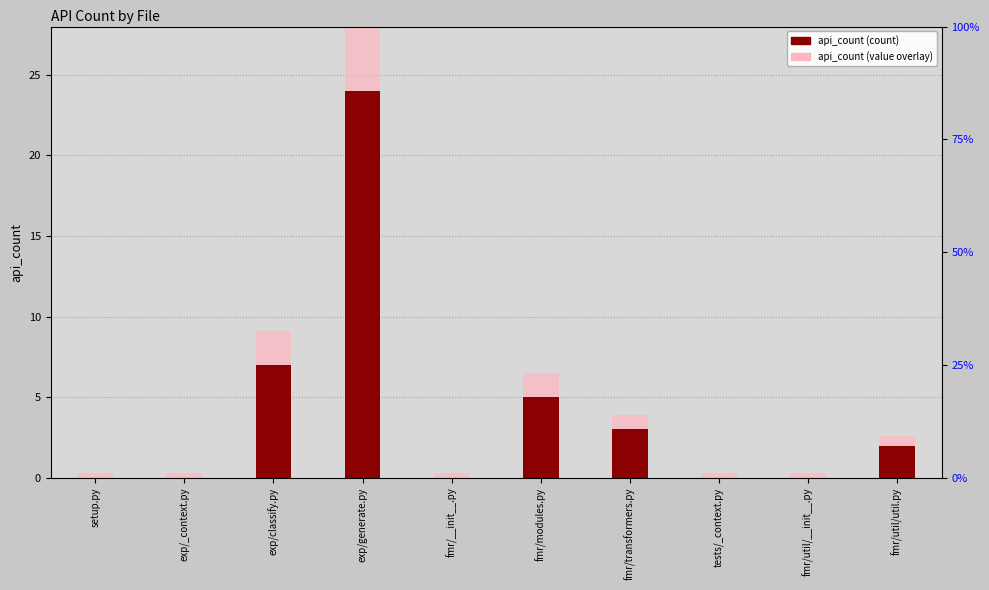

Between exp/classify.py and fmr/modules.py, which is larger?

exp/classify.py